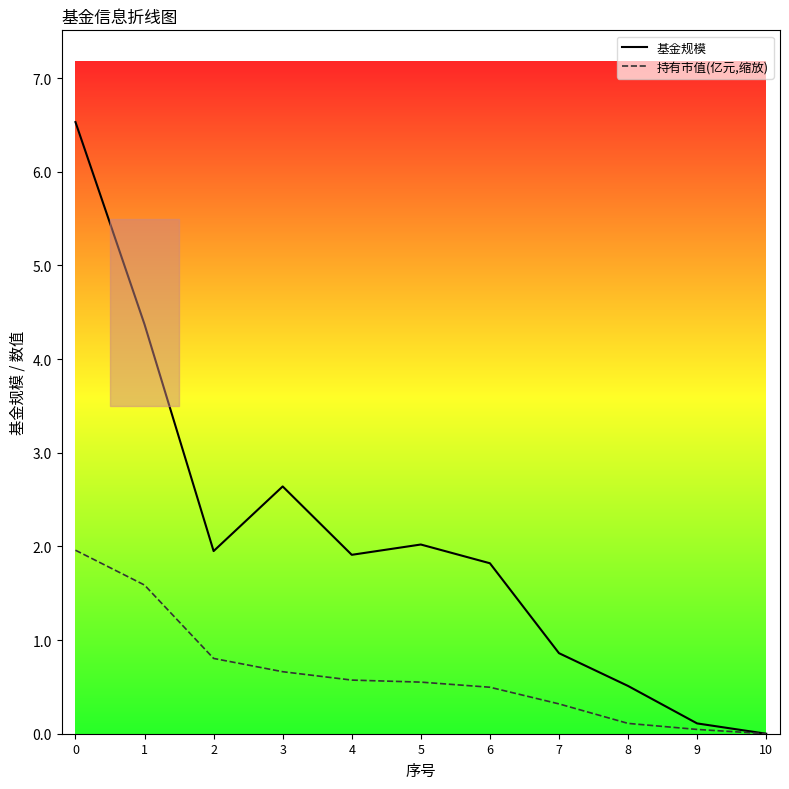

What value does the 基金规模 series have at 2?

1.9